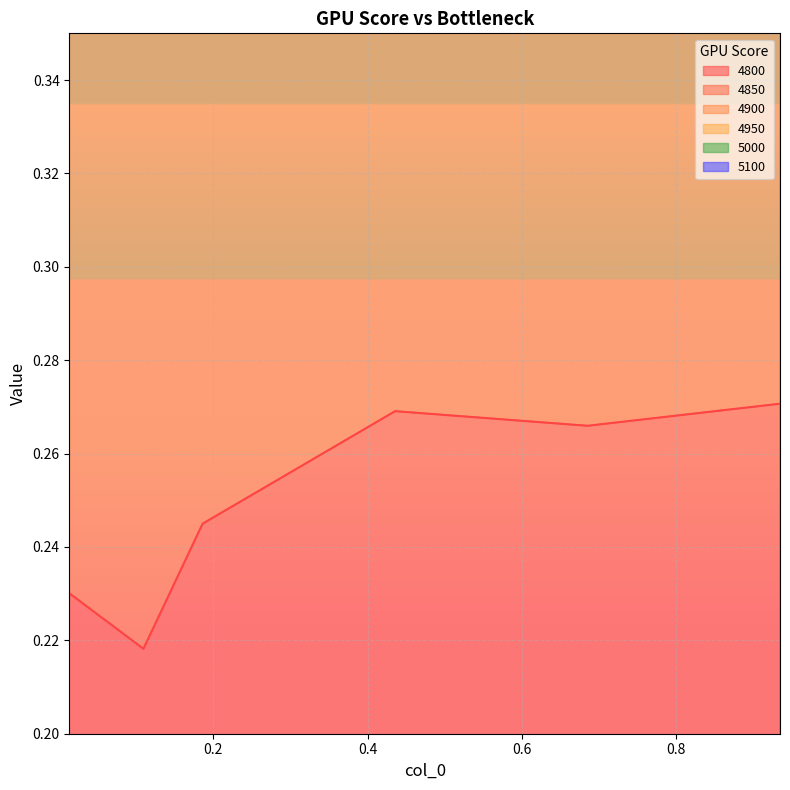

Which category has the highest value in the 4950 series?

0.4356164383561644